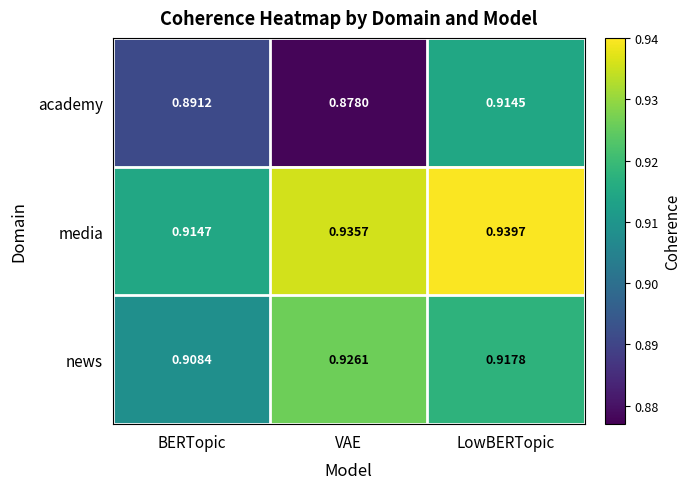

Rank the categories by media value from lowest to highest.

BERTopic, VAE, LowBERTopic